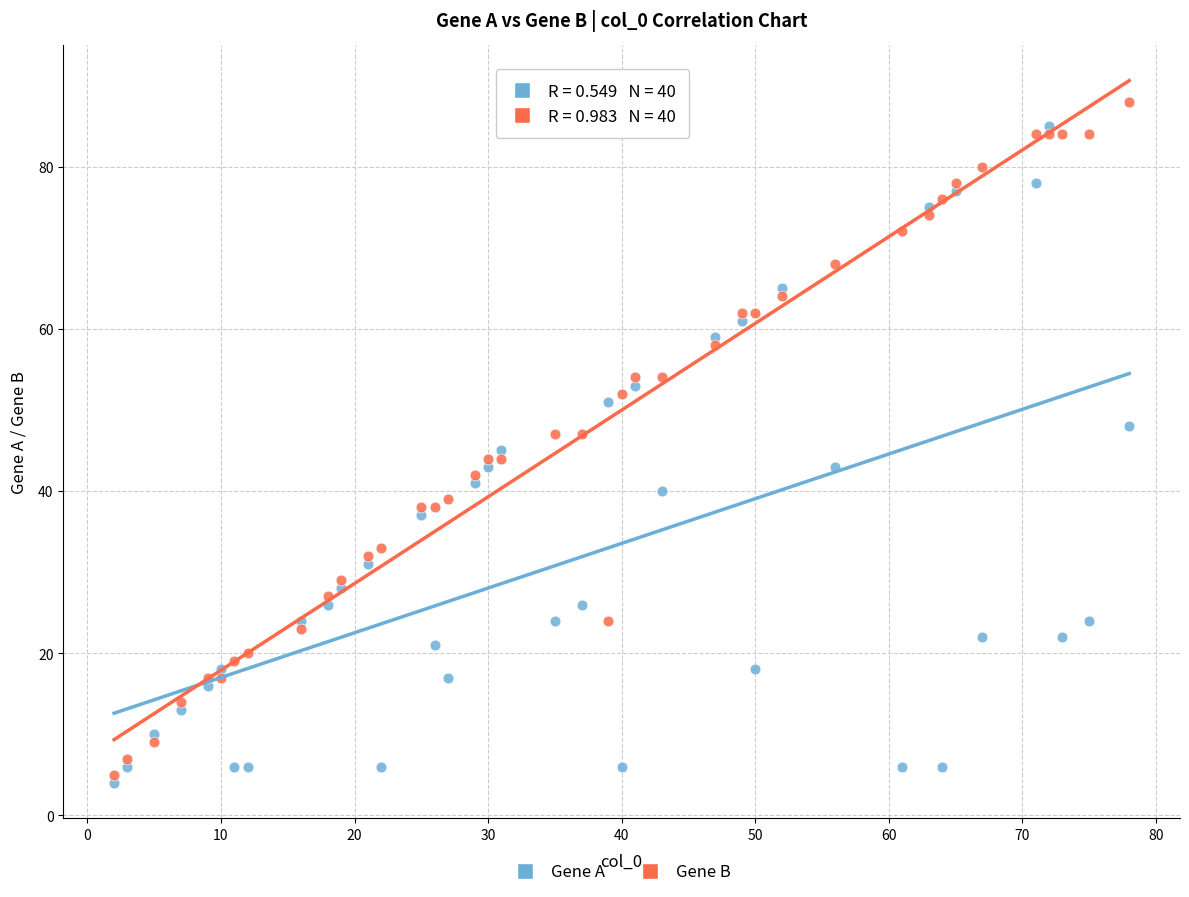

Which series contains the lowest Y value?

Gene A